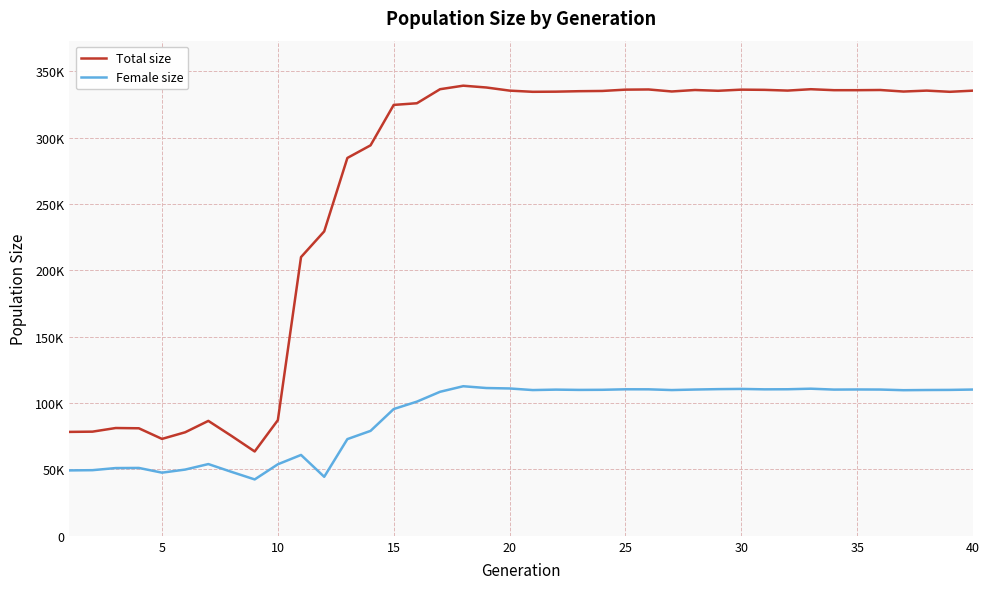

What are all the series names shown in the legend?

Total size, Female size